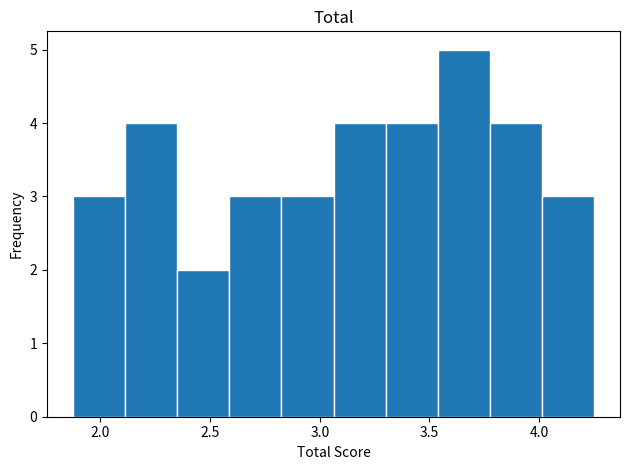

Reading left to right, list every bar in this chart as the range it spans on the x-axis followed by its height. Neither the bar edges nor the heights are printed on the chart, so give them approximately, as read against the axes.

1.90 to 2.10: 3
2.10 to 2.35: 4
2.35 to 2.60: 2
2.60 to 2.85: 3
2.85 to 3.05: 3
3.05 to 3.30: 4
3.30 to 3.55: 4
3.55 to 3.80: 5
3.80 to 4.00: 4
4.00 to 4.25: 3